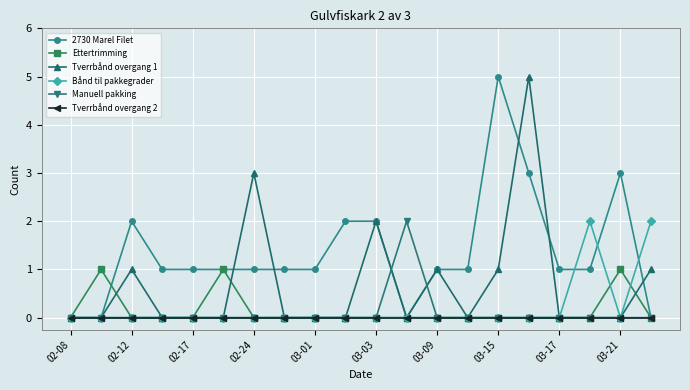

True or false: Ettertrimming has more than 1 interior local peaks.

True